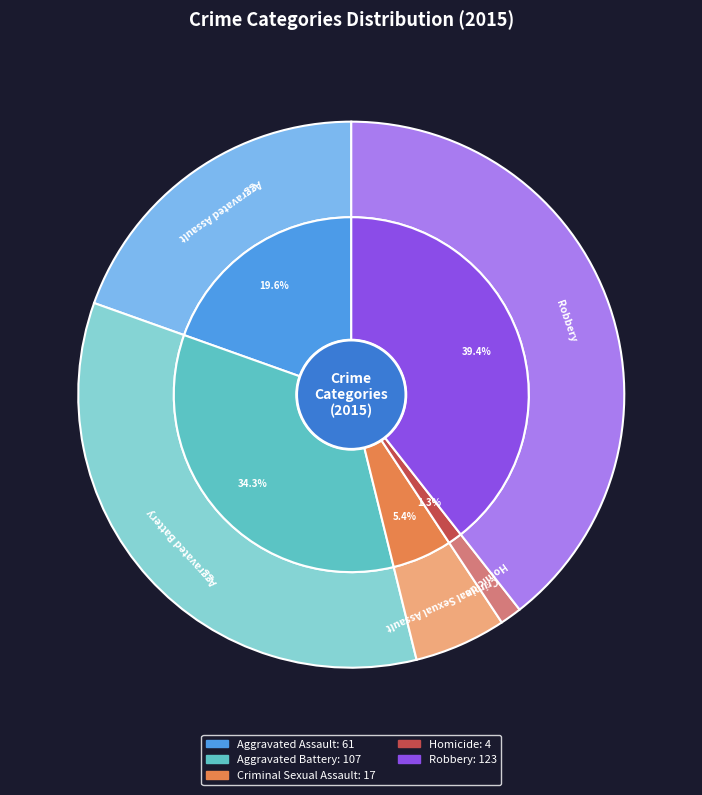

To the nearest percent, what percentage of the pie is Aggravated Assault?

20%